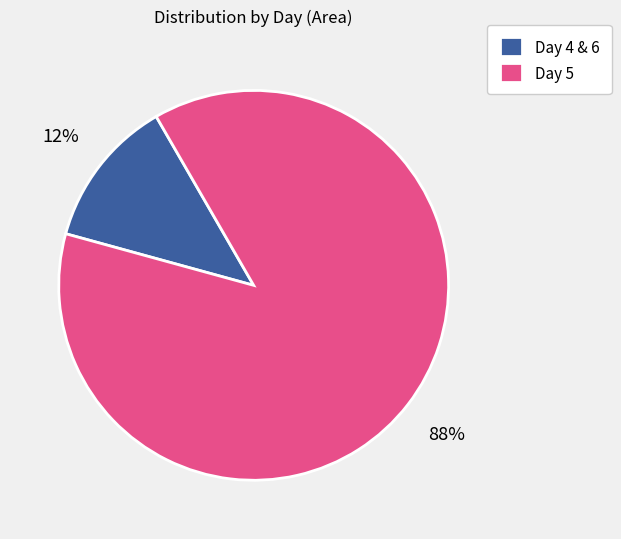

Rank the categories by value from highest to lowest.

Day 5, Day 4 & 6